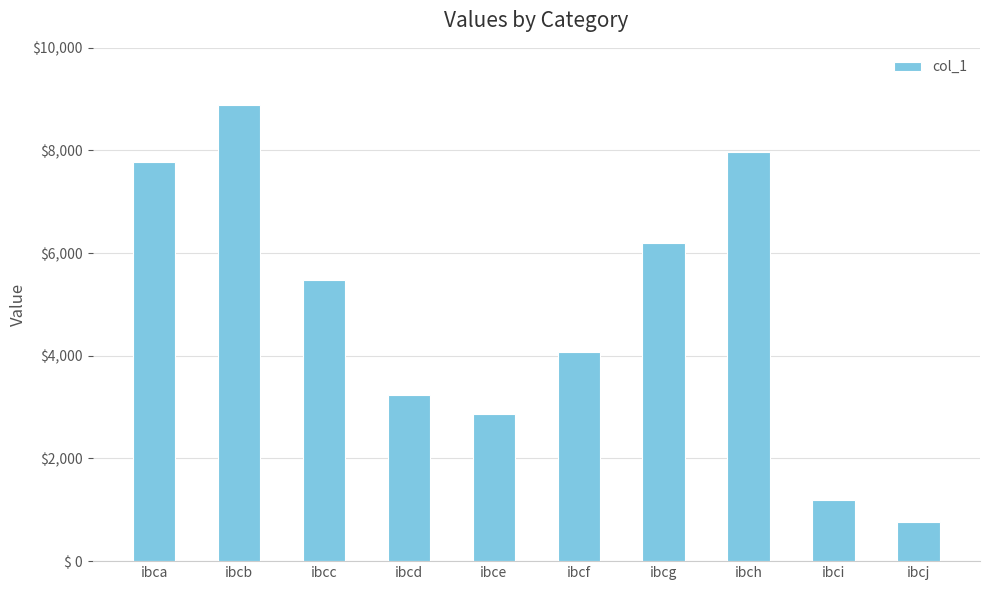

Approximately how many times larger is the value at ibcg compared to ibce?

2.2